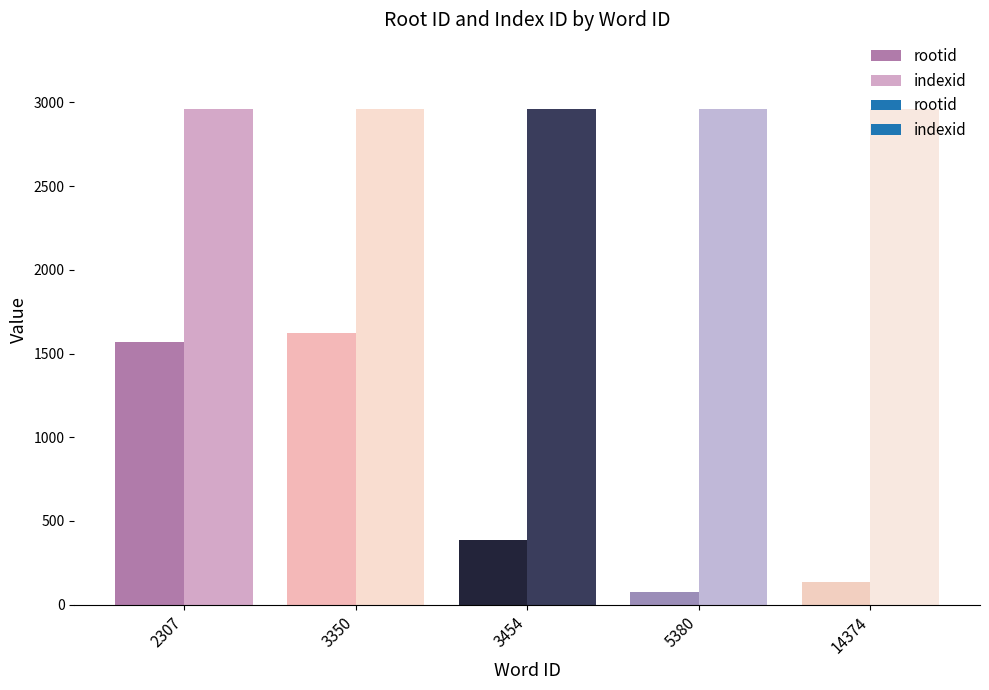

What is the sum of the indexid values at 5380 and 2307?

5924